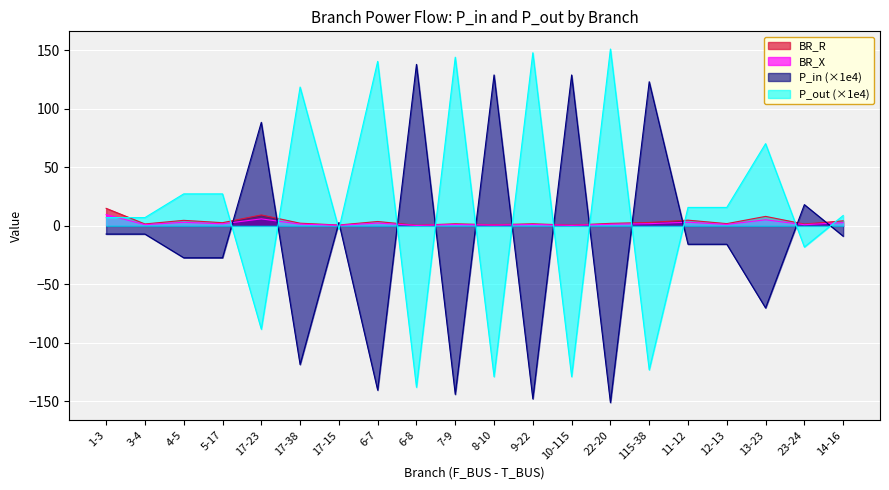

How many negative values does the P_in series have?

13